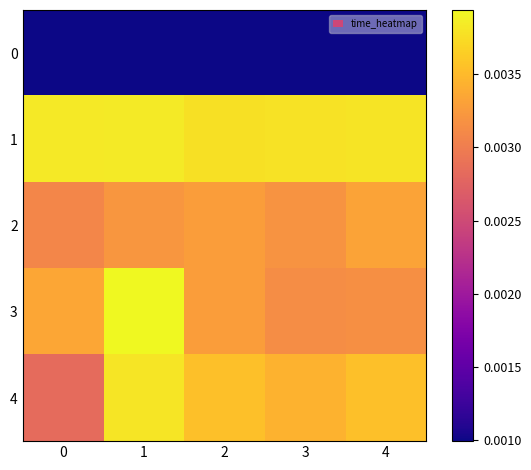

Which series has the largest range (max minus min)?

4